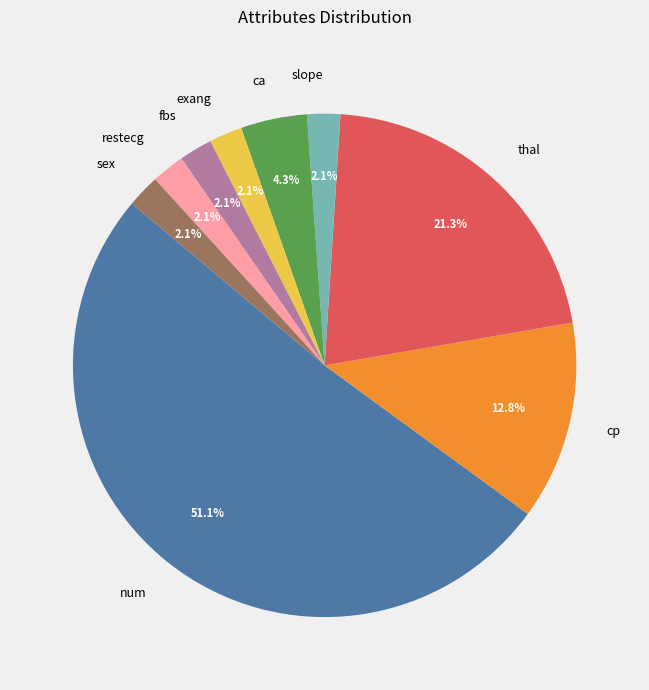

How much of the chart is everything except exang?

97.9%